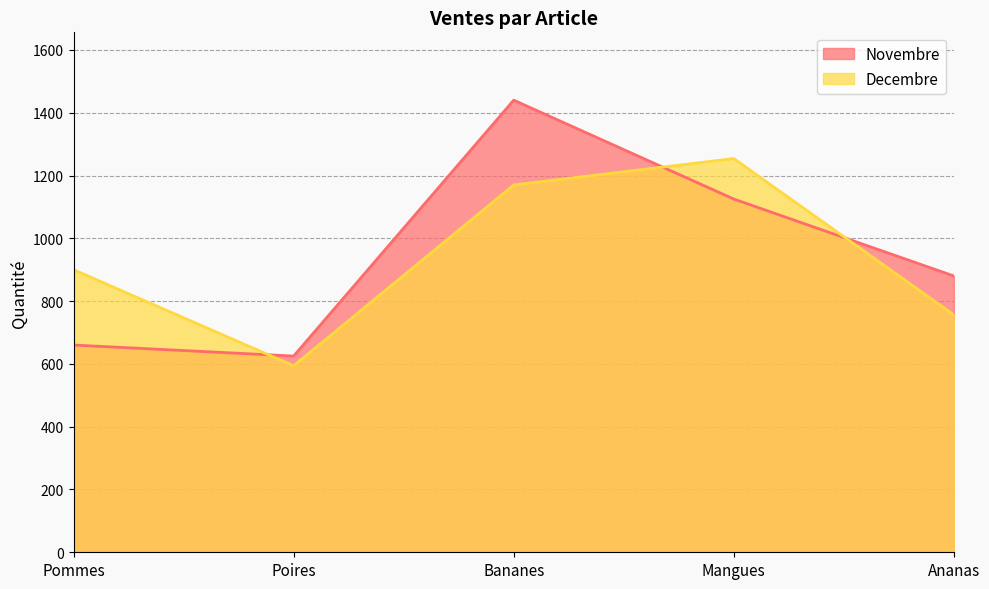

How many Decembre values are between 756 and 1170?

3